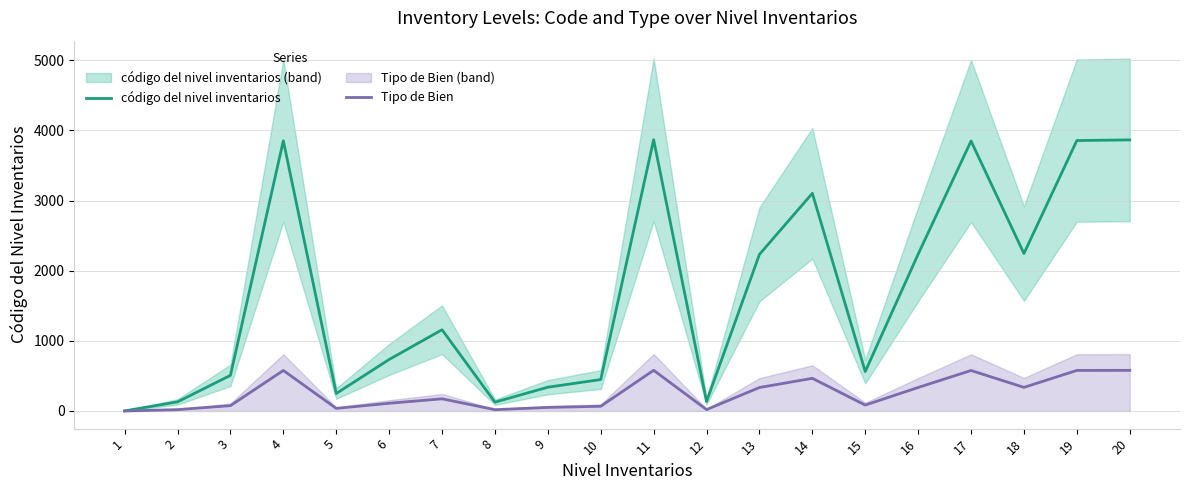

What is the difference between the second highest and minimum values in the código del nivel inventarios series?

3863.0